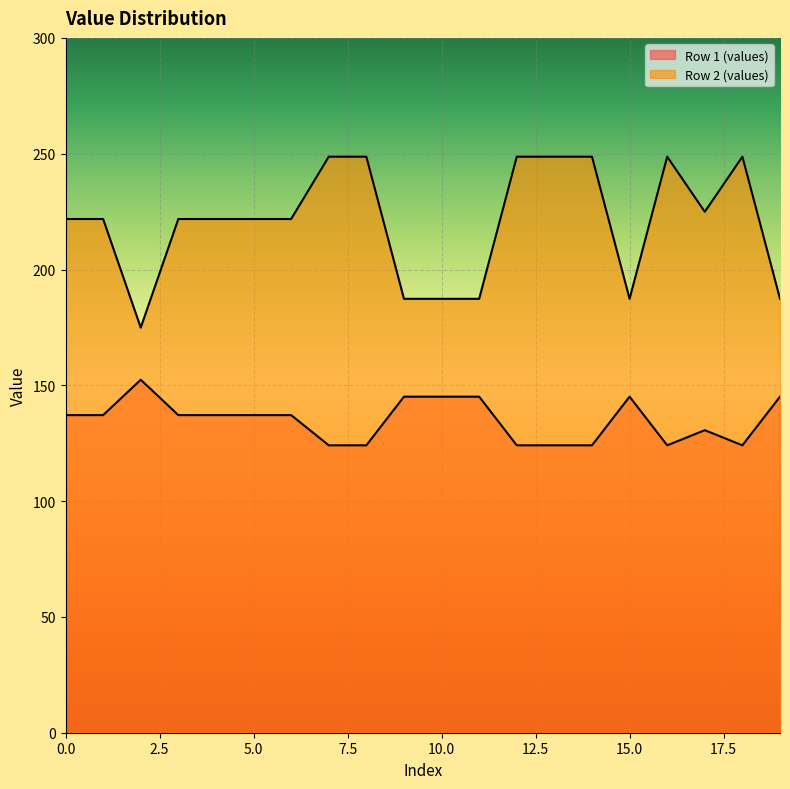

What is the value of the Row 2 (values) point at the 10th from the left?

187.3